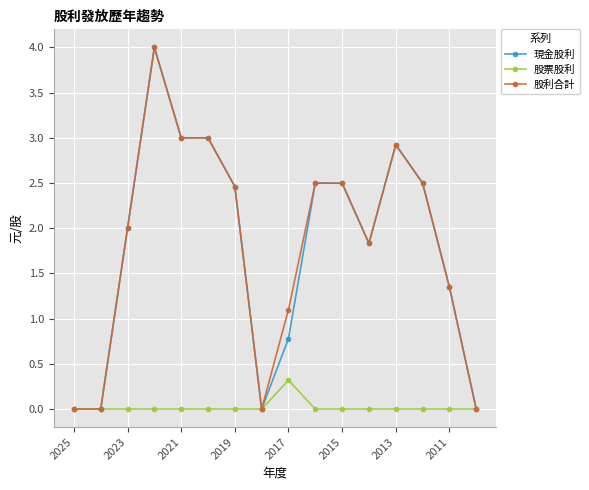

True or false: 股利合計 has more than 0 points higher than both neighbors.

True